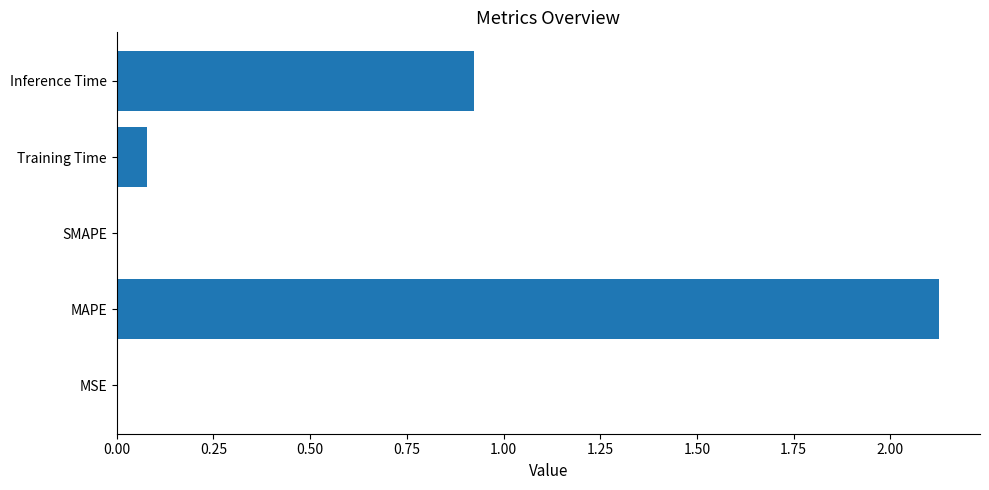

What is the sum of the values at Inference Time and Training Time?

1.0